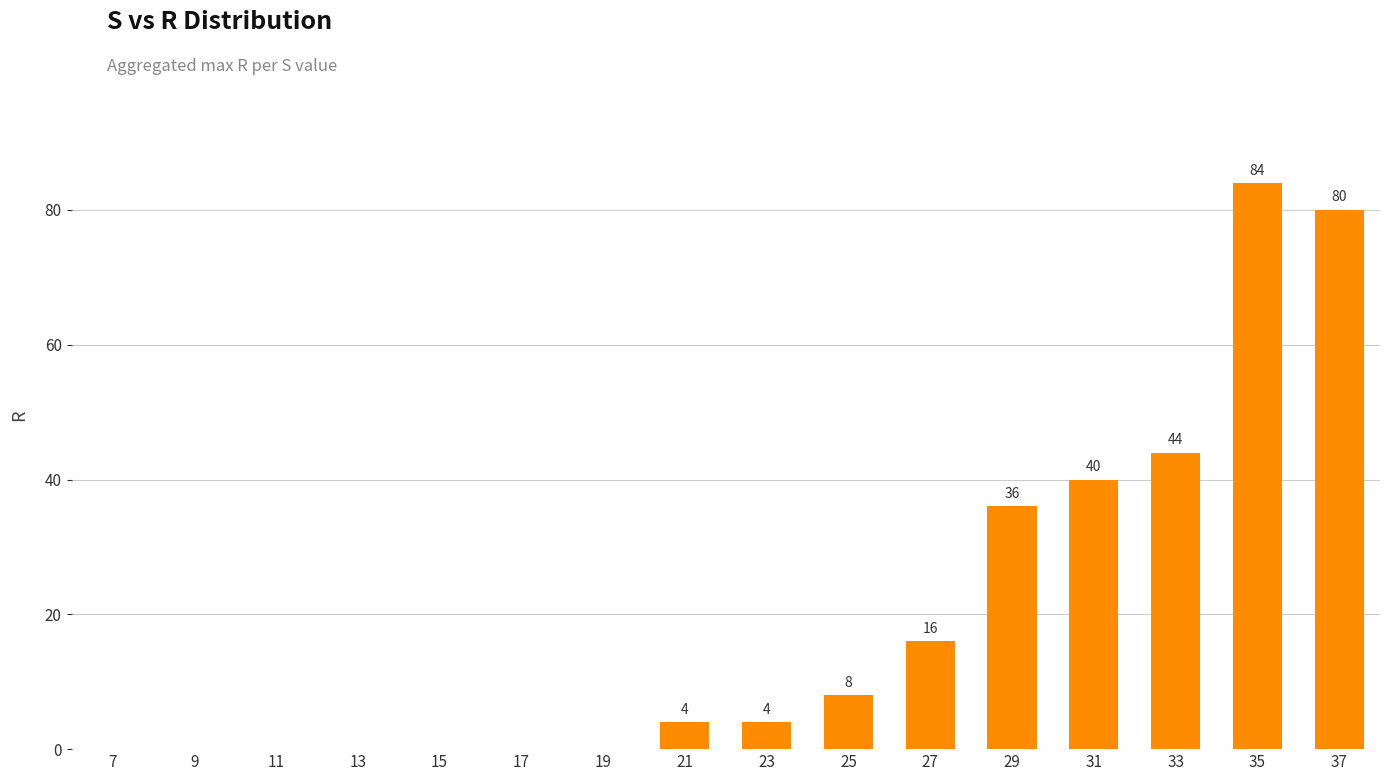

At which label is the value closest to 42?

31